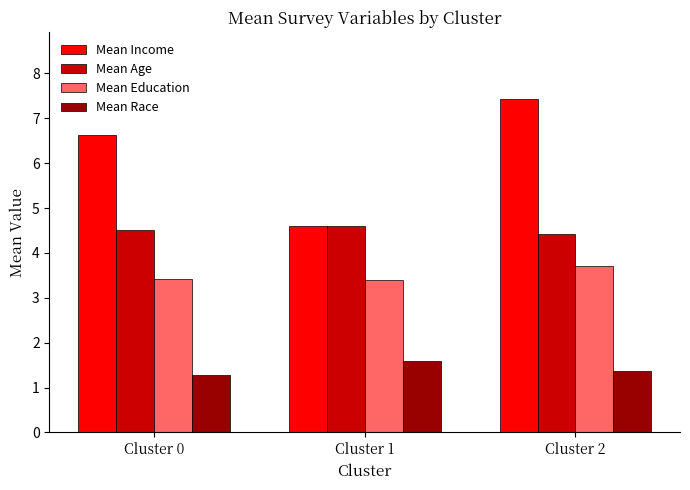

Are the bars horizontal?

No